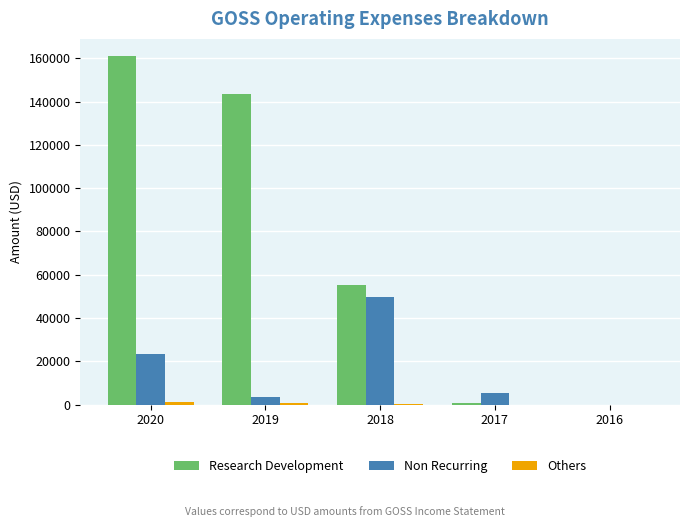

Which series changed the most between 2019 and 2016?

Research Development